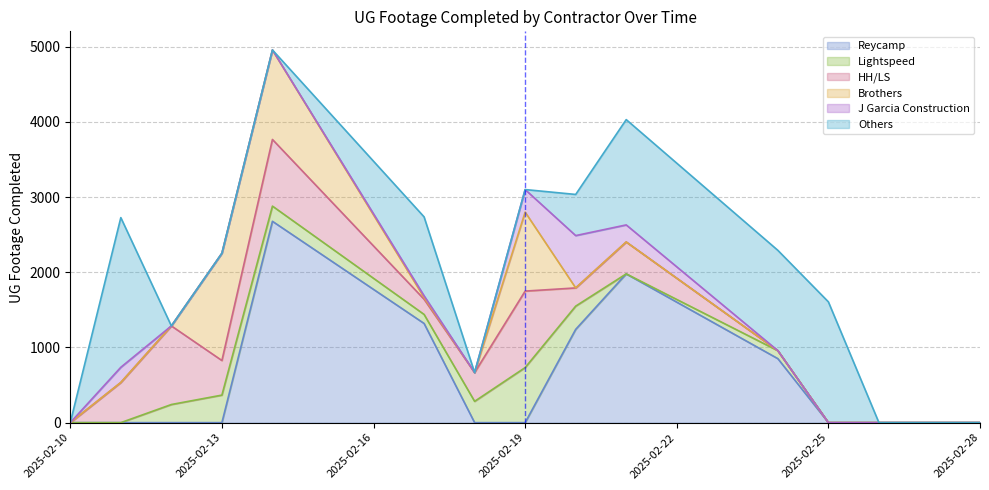

How many values in the Lightspeed series are below 106?

7